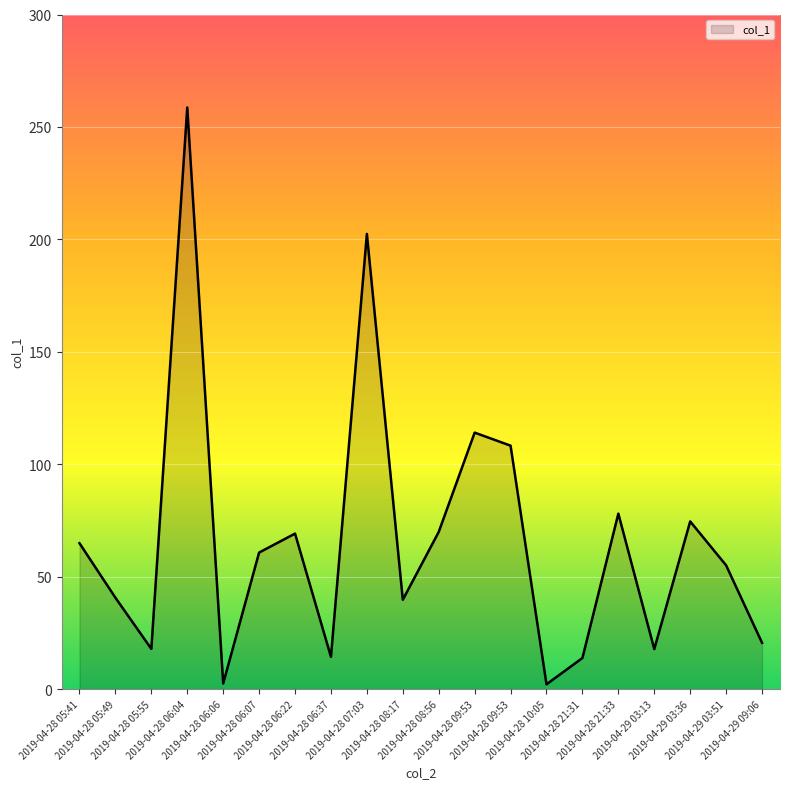

Reading left to right, extract all data points from this chart.

2019-04-28 05:41=64.8	2019-04-28 05:49=40.6	2019-04-28 05:55=17.9	2019-04-28 06:04=258.7	2019-04-28 06:06=2.5	2019-04-28 06:07=60.7	2019-04-28 06:22=69.1	2019-04-28 06:37=14.3	2019-04-28 07:03=202.4	2019-04-28 08:17=39.7	2019-04-28 08:56=69.9	2019-04-28 09:53=114.0	2019-04-28 09:53=108.2	2019-04-28 10:05=2.1	2019-04-28 21:31=13.8	2019-04-28 21:33=78.0	2019-04-29 03:13=17.7	2019-04-29 03:36=74.5	2019-04-29 03:51=55.0	2019-04-29 09:06=20.5